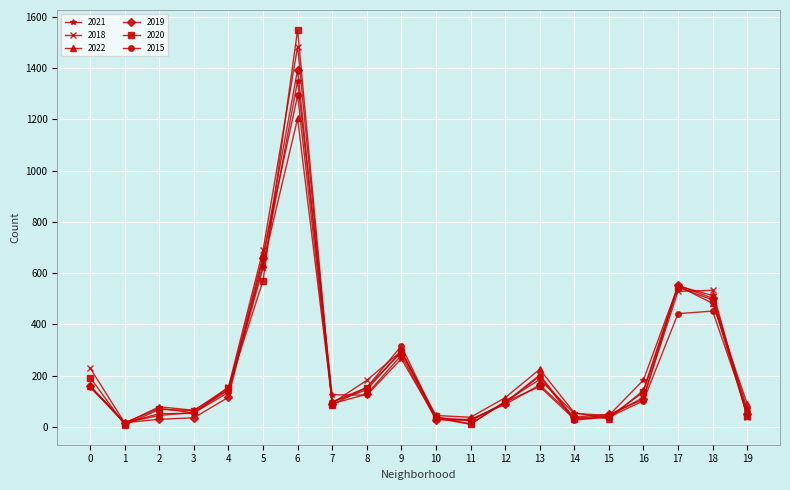

What is the difference between the maximum and minimum values in the 2020 series?

1541